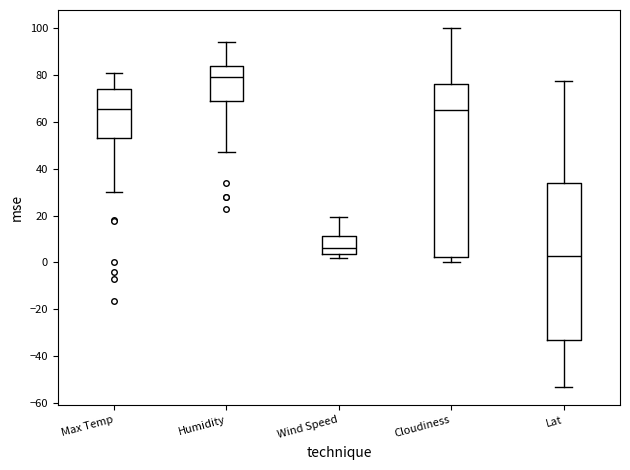

Which box's median line is the lowest?

Lat